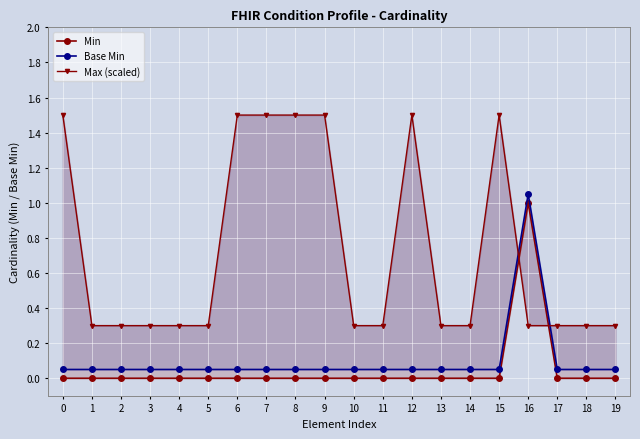

What is the total value across all series at 4?

0.3